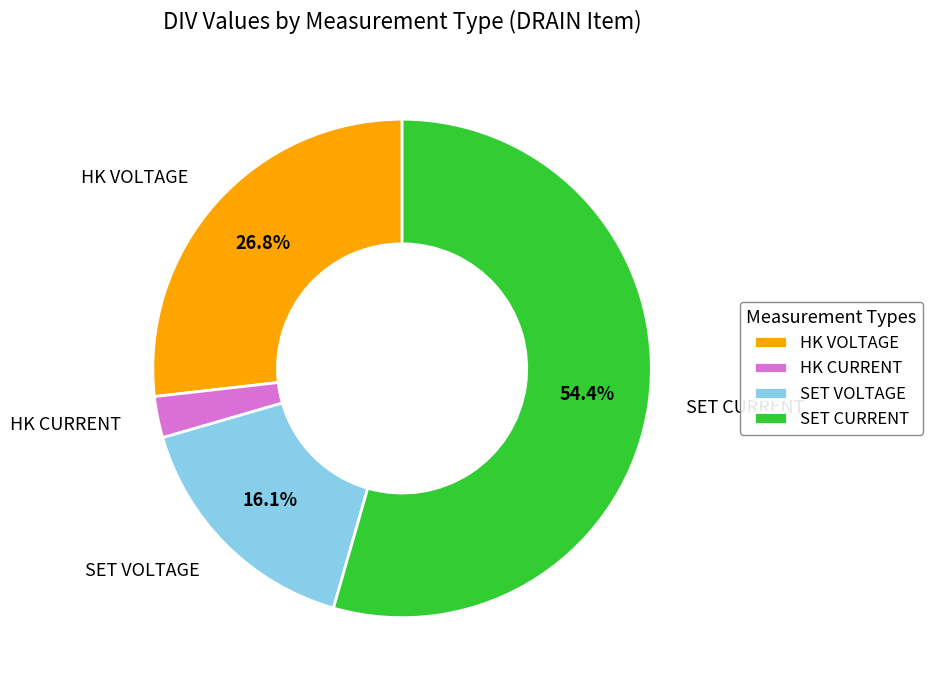

Do SET VOLTAGE and HK CURRENT together represent more than half of the pie?

No